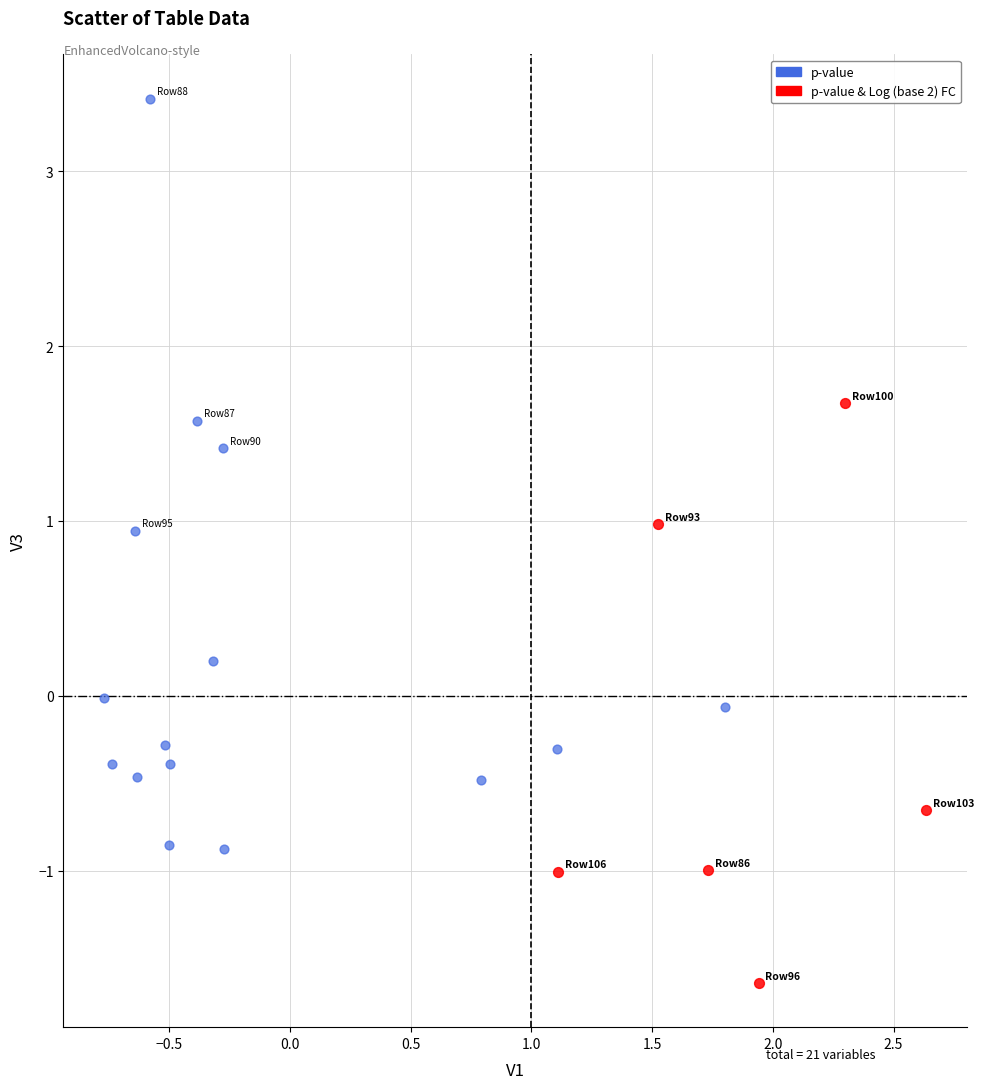

Which series reaches the minimum Y coordinate?

p-value & Log (base 2) FC